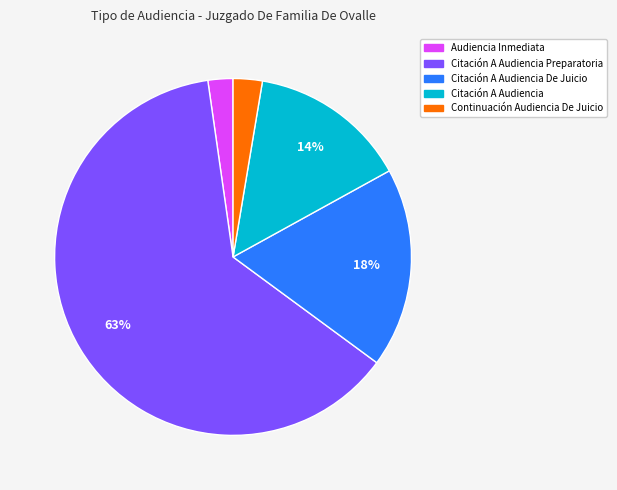

Is there any slice that represents more than half of the pie?

Yes